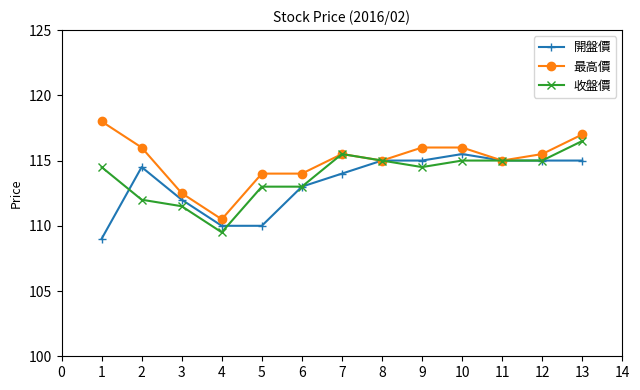

What is the value of the 收盤價 point at the 8th from the left?

115.0